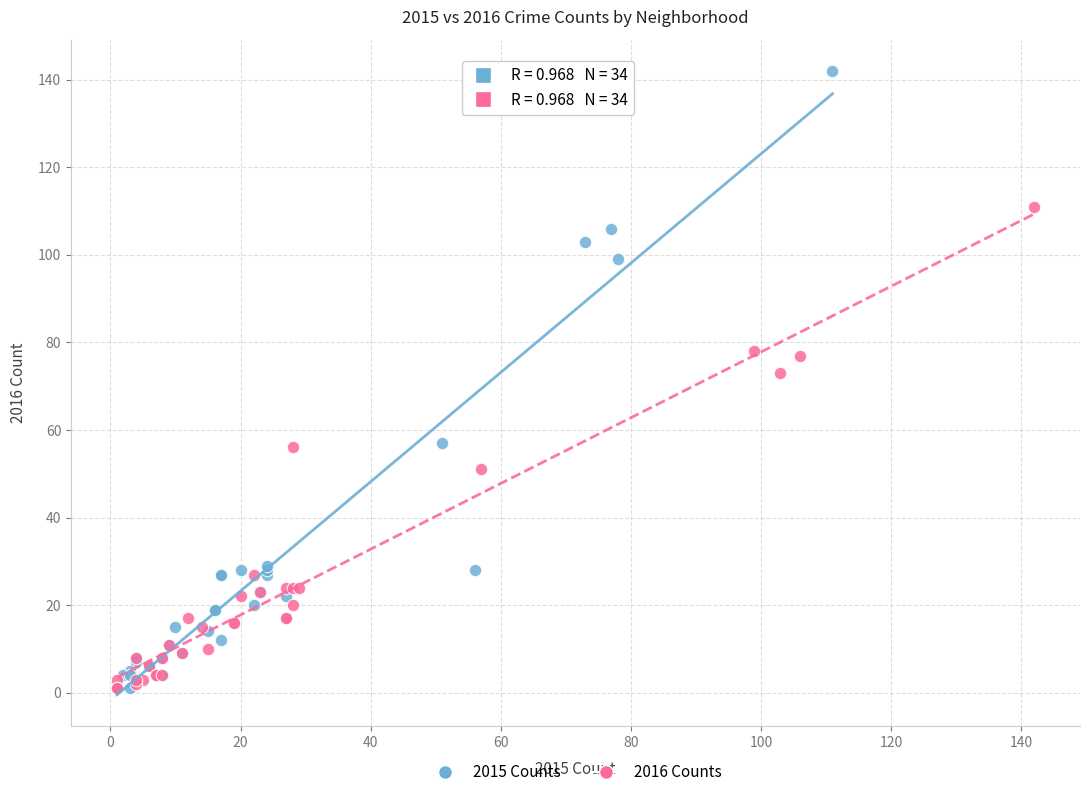

Which series has the largest Y range (max minus min)?

2015 Counts